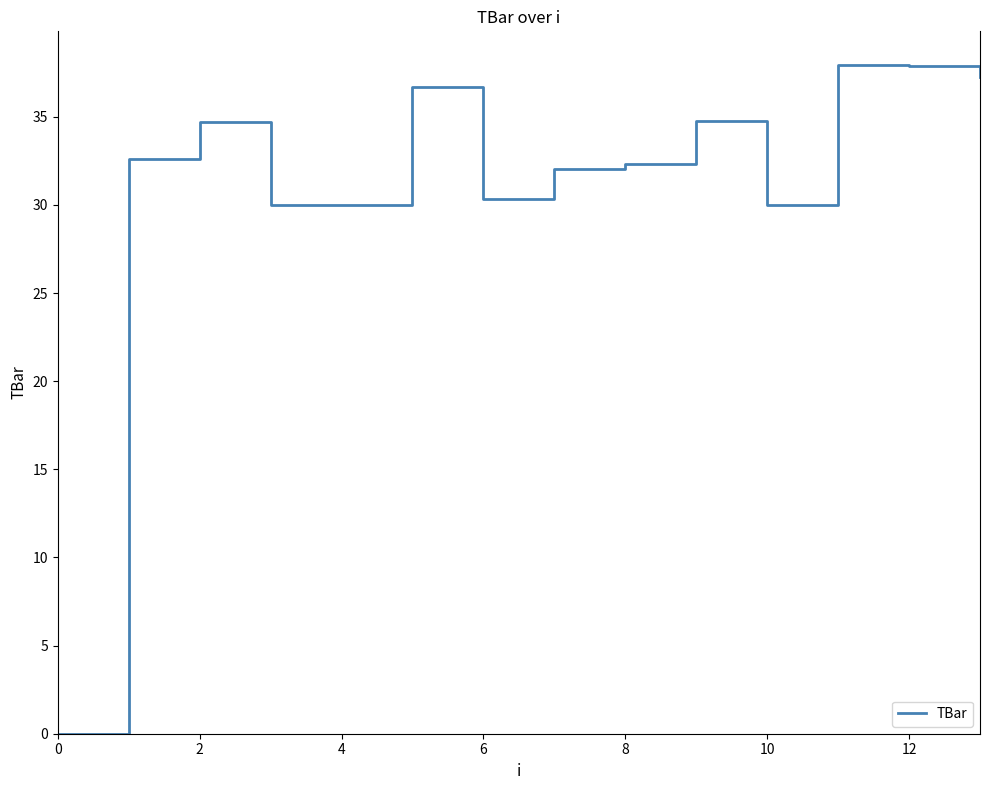

What is the greatest value displayed?

37.9